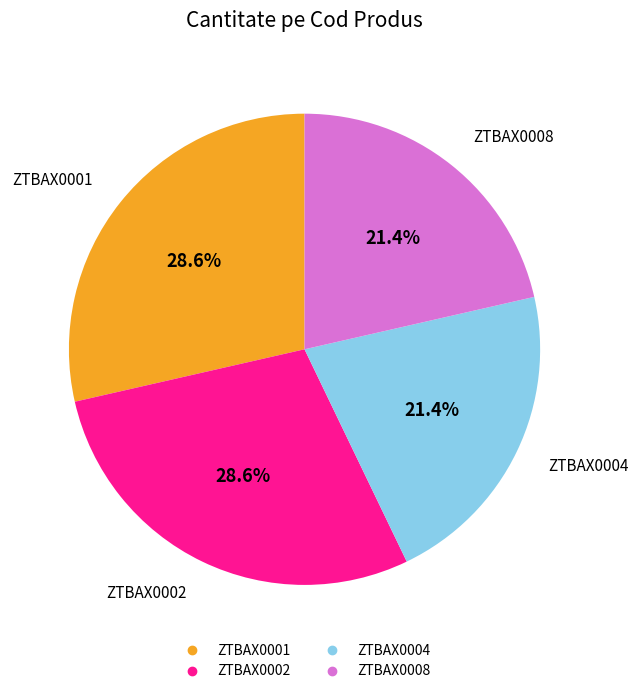

What percentage is the ZTBAX0008 slice, to the nearest percent?

21%